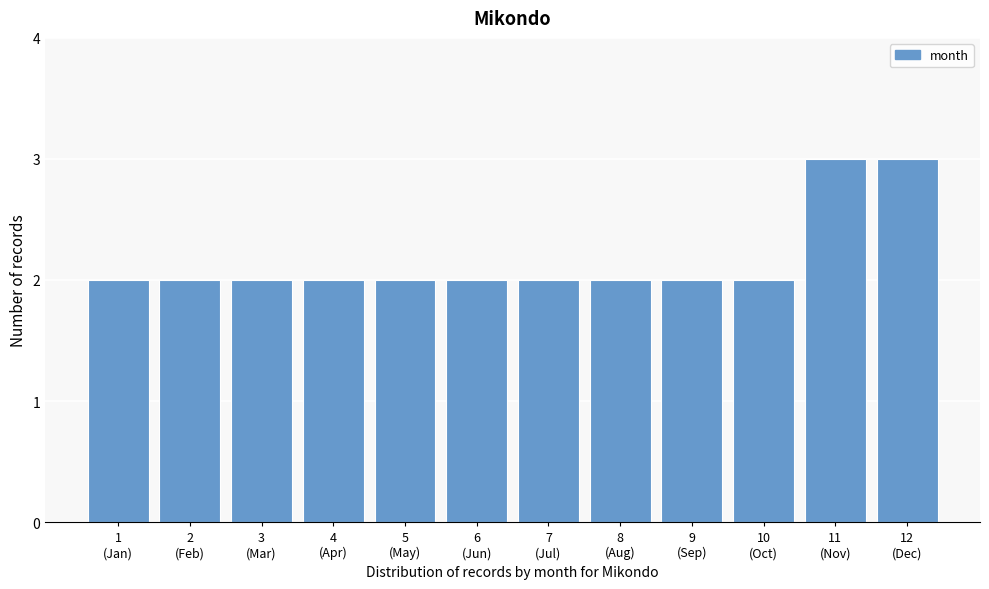

Reading right to left, what are all the values shown in this chart?

3	3	2	2	2	2	2	2	2	2	2	2